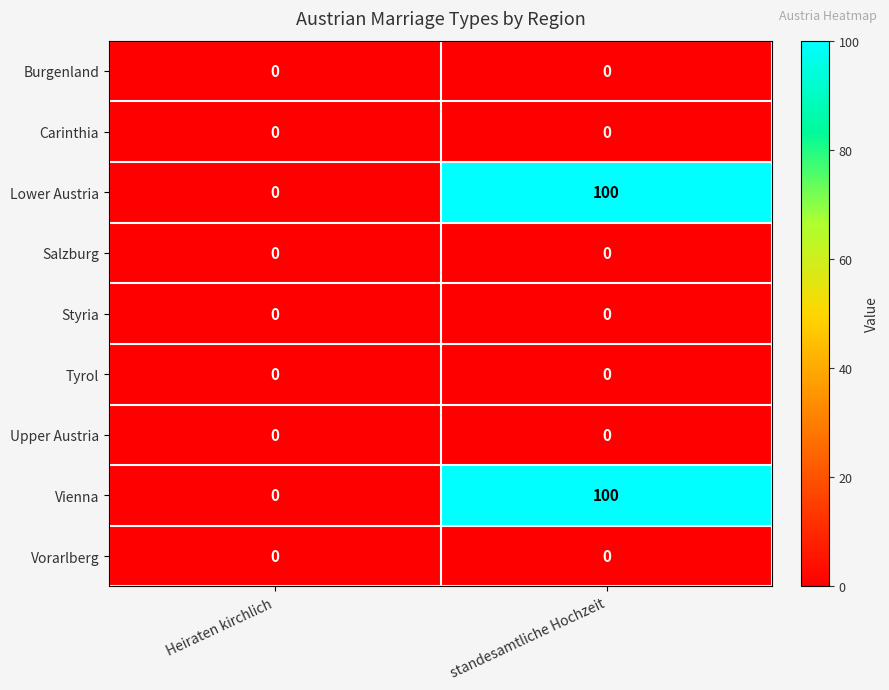

Reading left to right, extract all data points from this chart.

Burgenland: Heiraten kirchlich=0	standesamtliche Hochzeit=0
Carinthia: Heiraten kirchlich=0	standesamtliche Hochzeit=0
Lower Austria: Heiraten kirchlich=0	standesamtliche Hochzeit=100
Salzburg: Heiraten kirchlich=0	standesamtliche Hochzeit=0
Styria: Heiraten kirchlich=0	standesamtliche Hochzeit=0
Tyrol: Heiraten kirchlich=0	standesamtliche Hochzeit=0
Upper Austria: Heiraten kirchlich=0	standesamtliche Hochzeit=0
Vienna: Heiraten kirchlich=0	standesamtliche Hochzeit=100
Vorarlberg: Heiraten kirchlich=0	standesamtliche Hochzeit=0